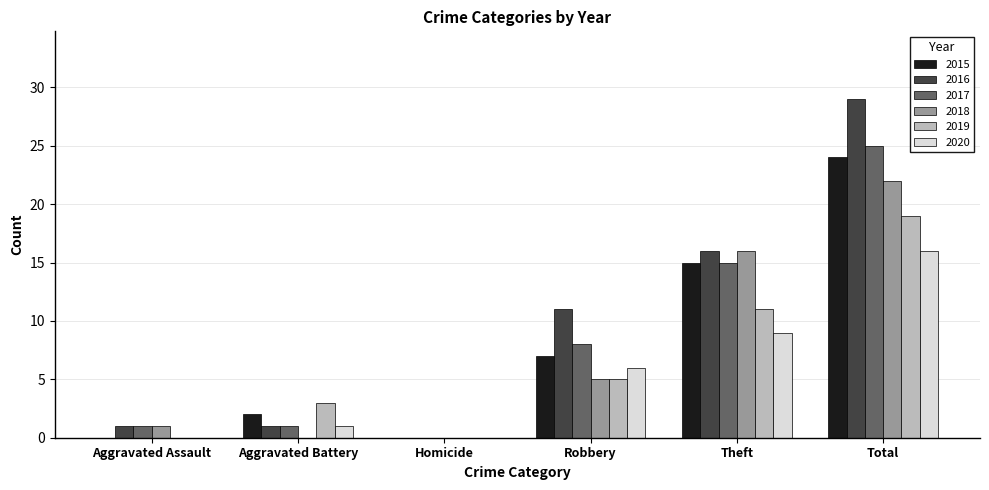

At which category is the sum across all series the highest?

Total